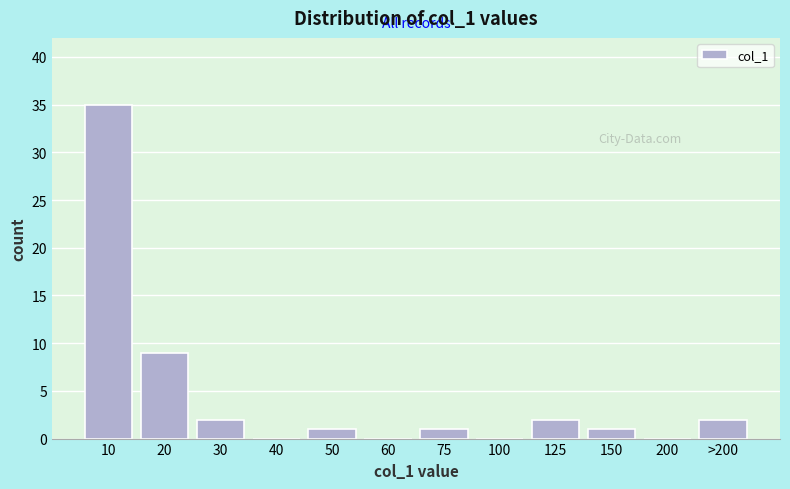

Reading left to right, extract all data points from this chart.

10=35	20=9	30=2	40=0	50=1	60=0	75=1	100=0	125=2	150=1	200=0	>200=2